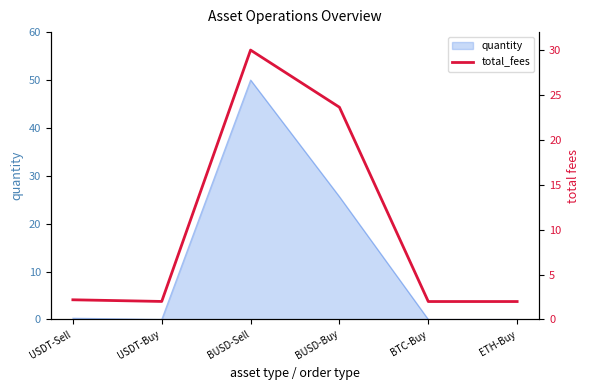

How many lines are shown in the chart?

1